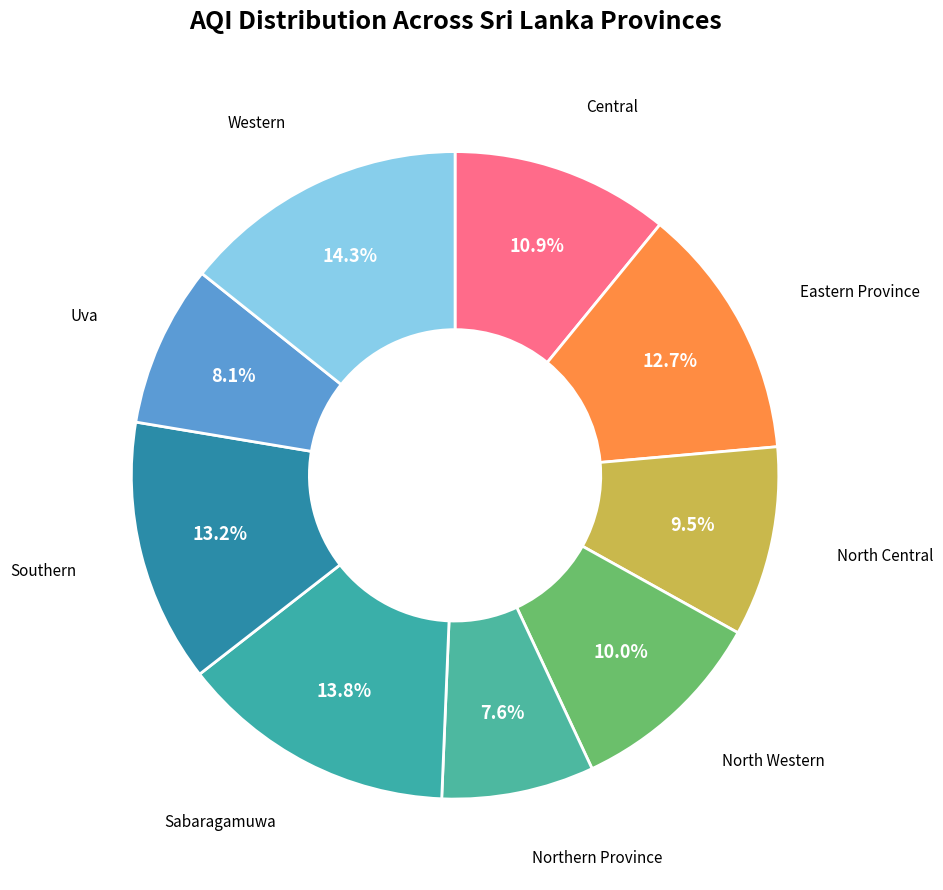

Is there any slice that represents more than half of the pie?

No